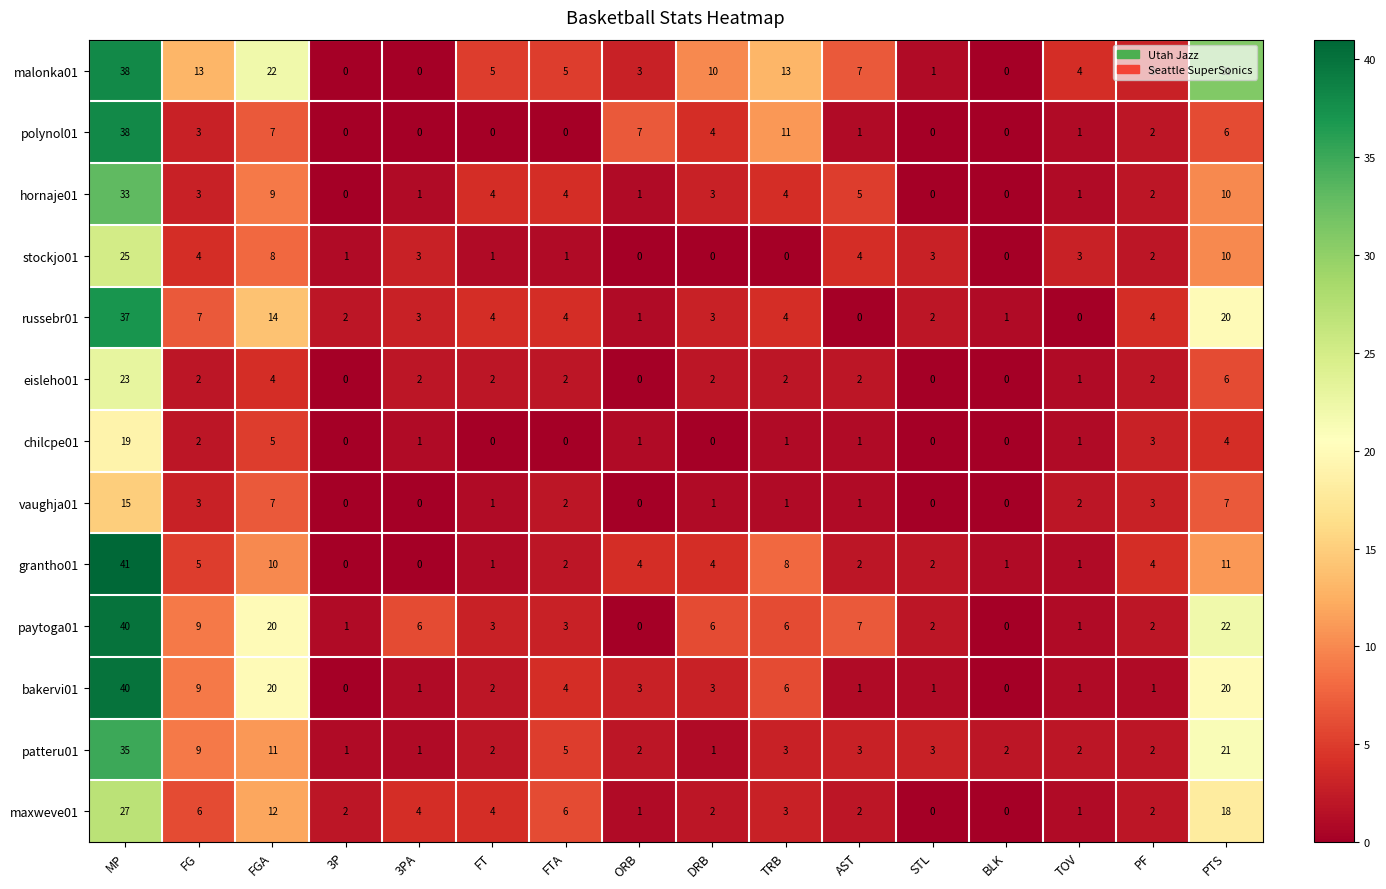

The value of eisleho01 at ORB is -7. True or false?

False